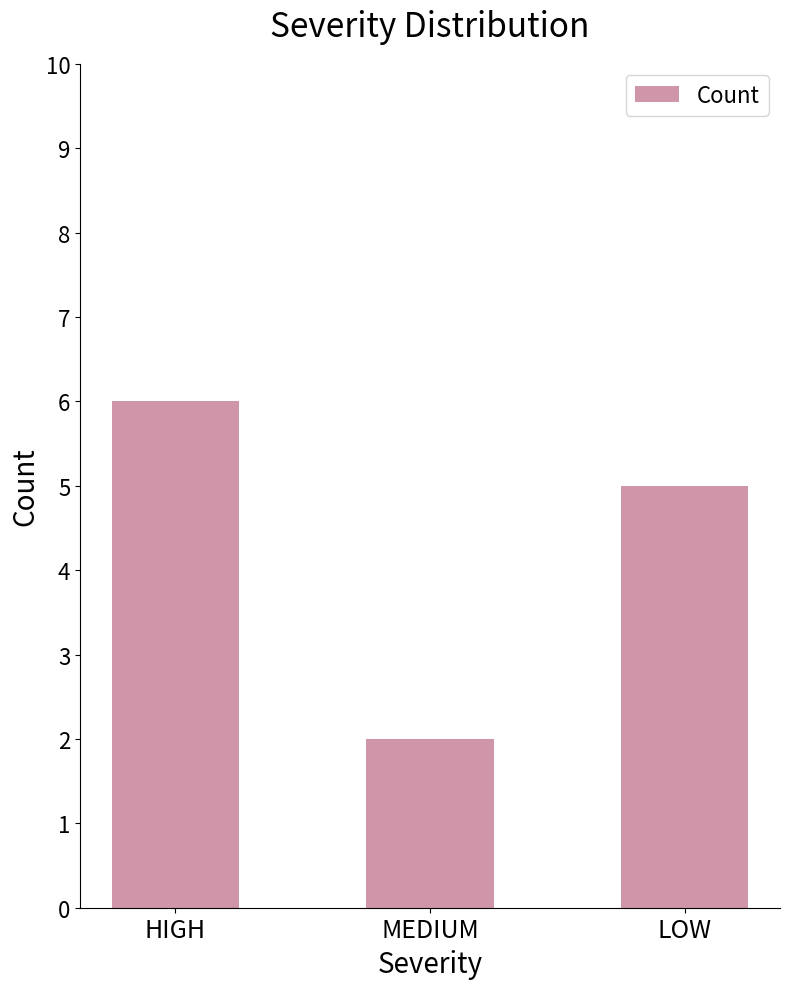

Which label corresponds to the smallest value in the chart?

MEDIUM